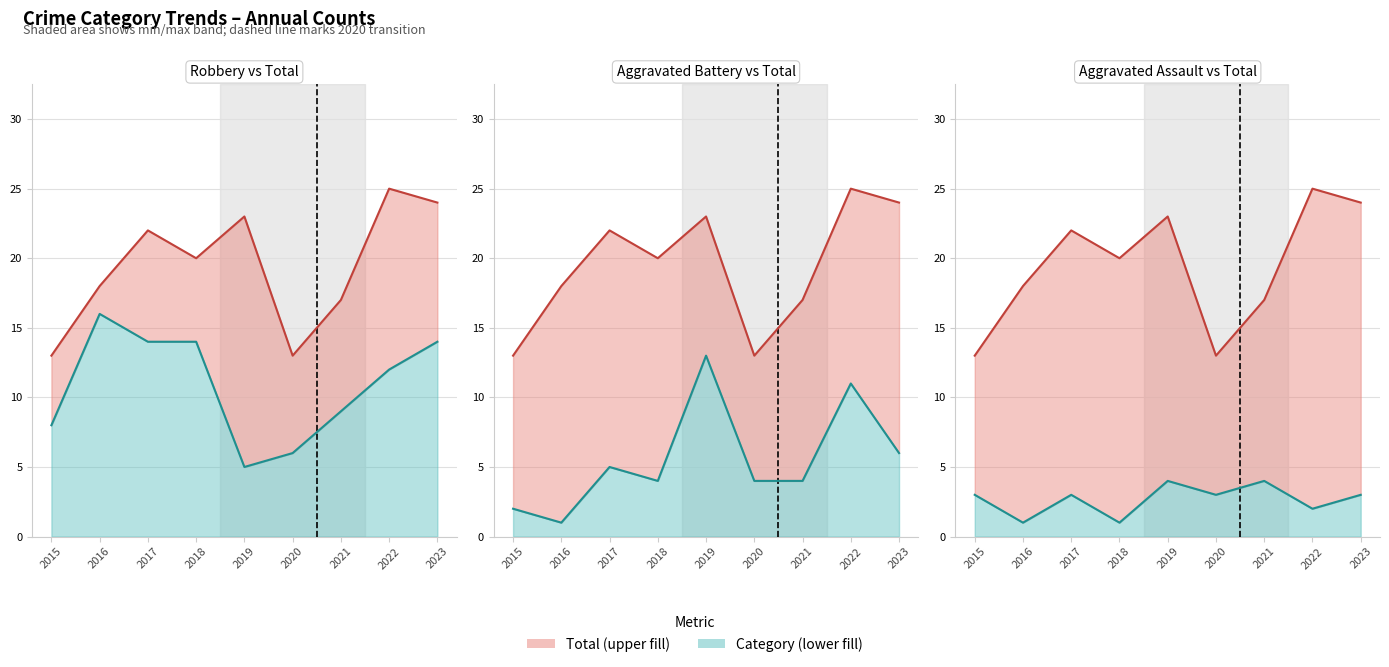

What is the highest value of the Total series?

25